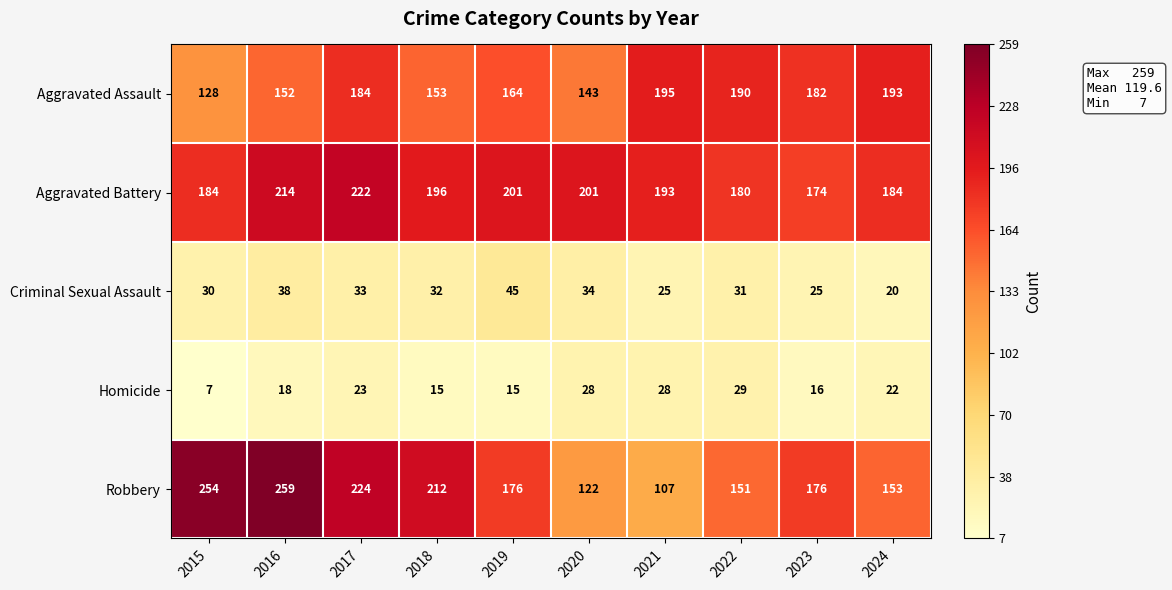

At which category does the chart reach its minimum across all series?

2015